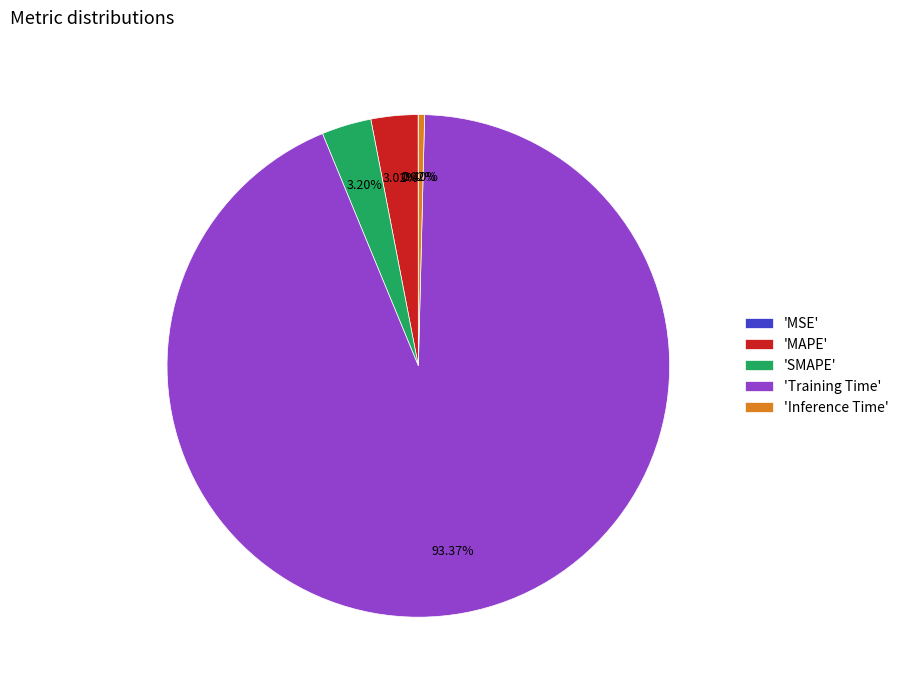

What is the largest slice in the pie chart?

'Training Time'